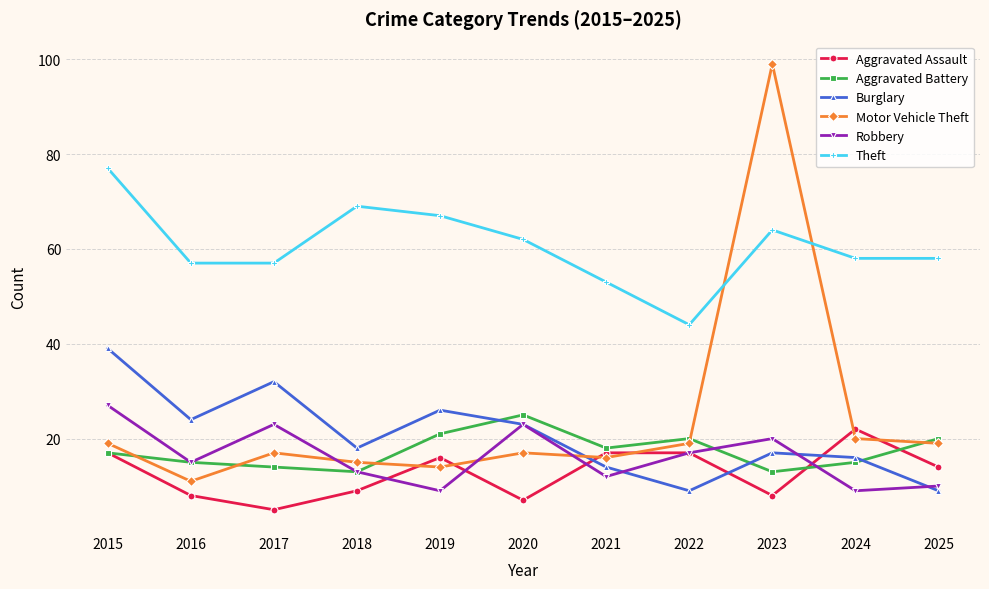

What is the difference between the maximum and minimum values in the Aggravated Assault series?

17